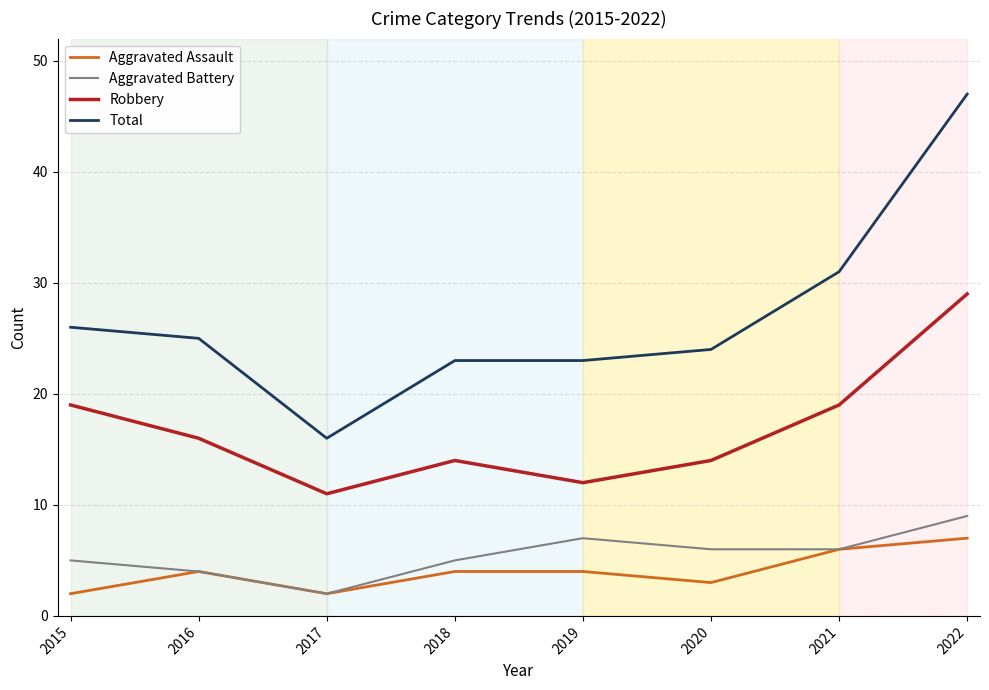

True or false: Total and Aggravated Battery cross at least once.

False